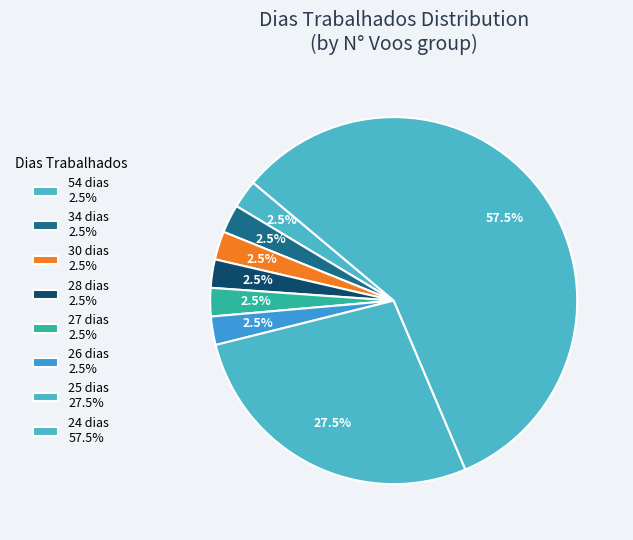

How many segments does this pie chart have?

8